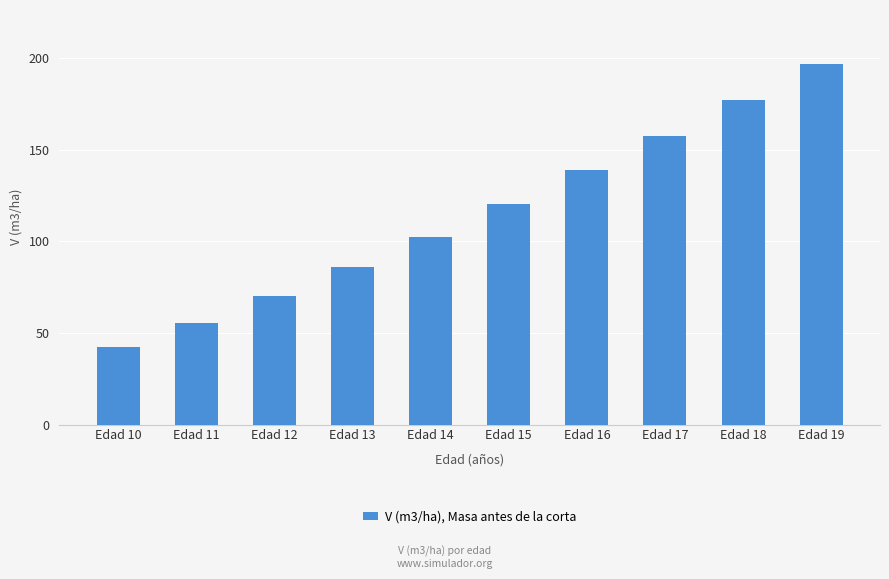

What is the value of the 4th bar from the left?

85.8